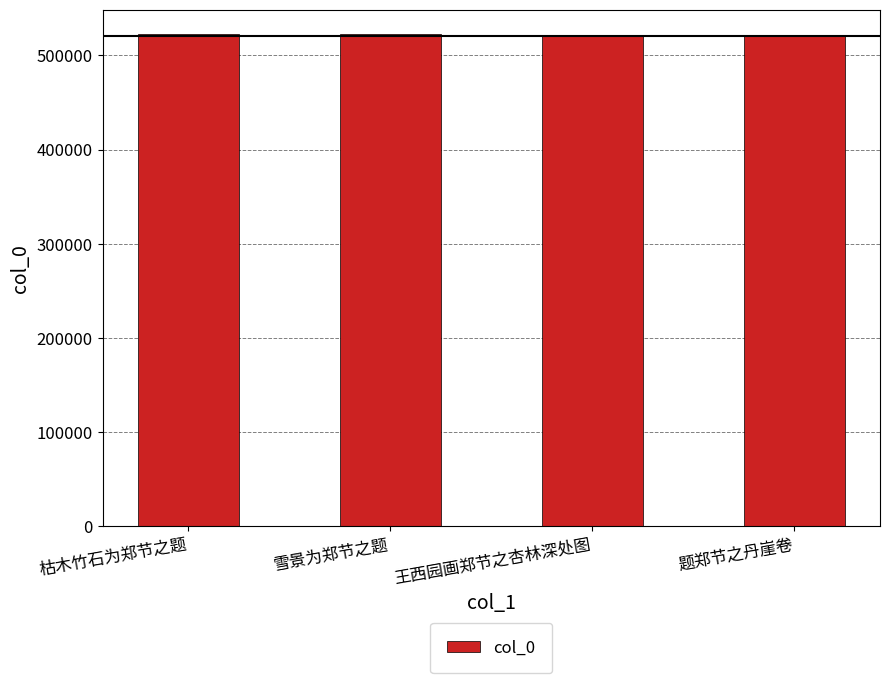

Are the bars horizontal?

No